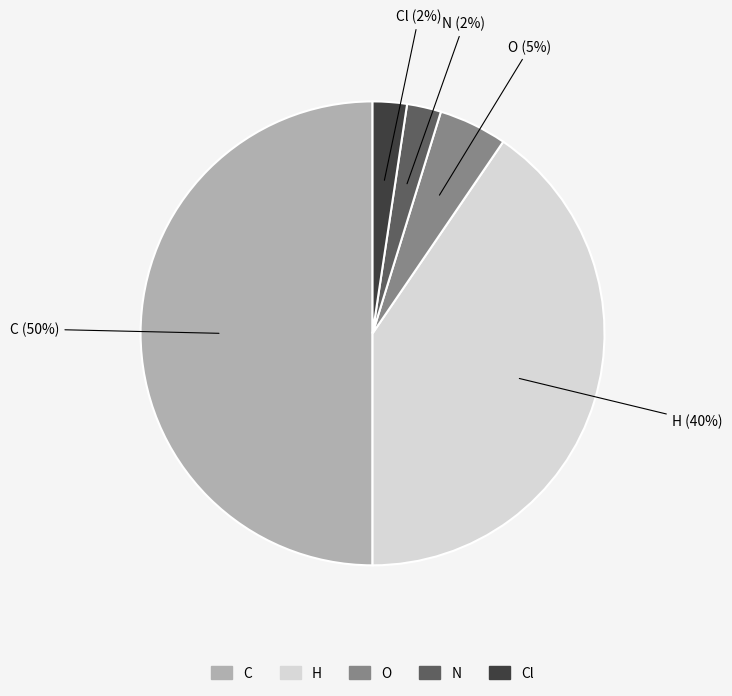

To the nearest percent, what is the difference between the largest and smallest slice percentages?

48%